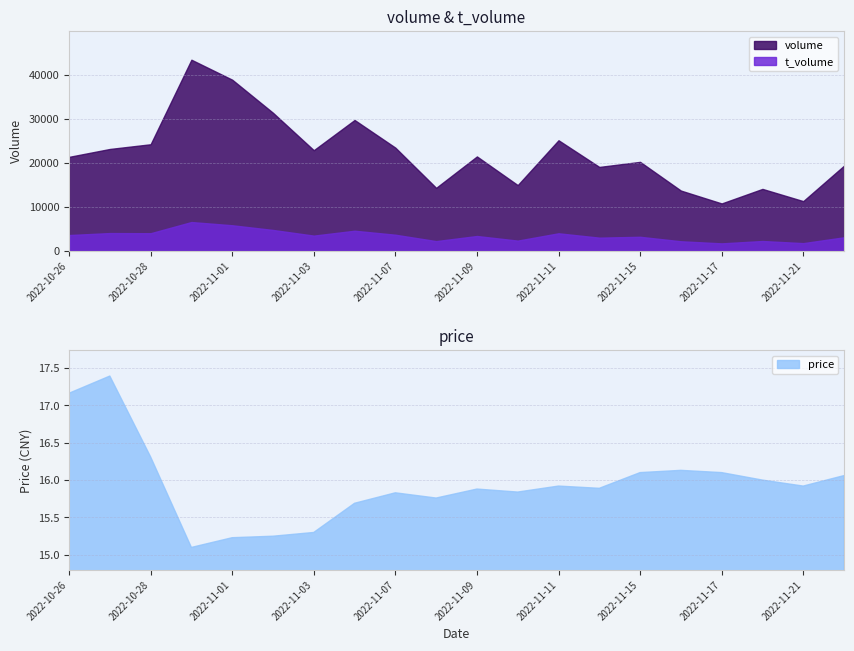

What is the highest value of the volume series?

43396